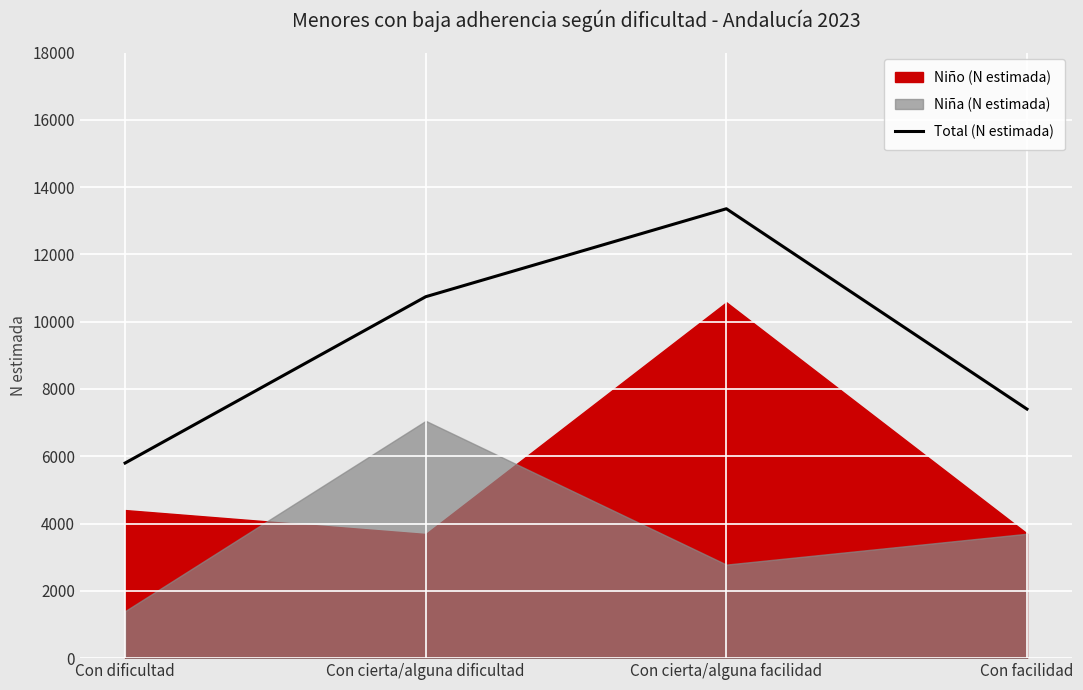

Between Con dificultad and Con facilidad, which is larger?

Con facilidad